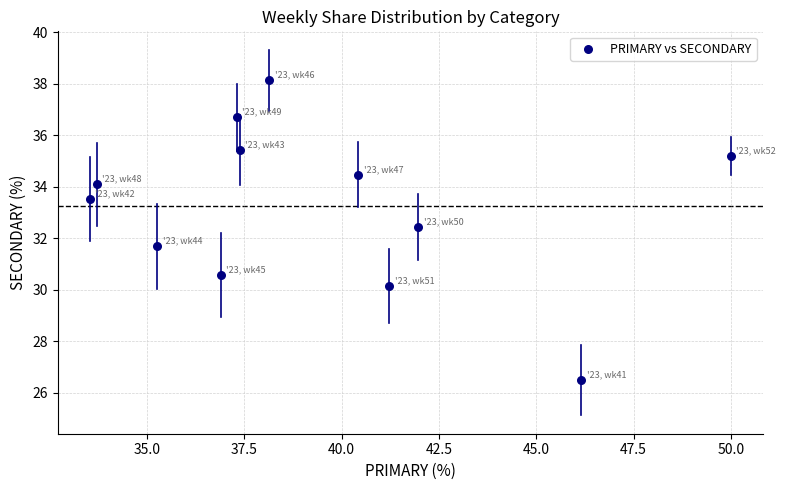

What is the average X value?

39.3